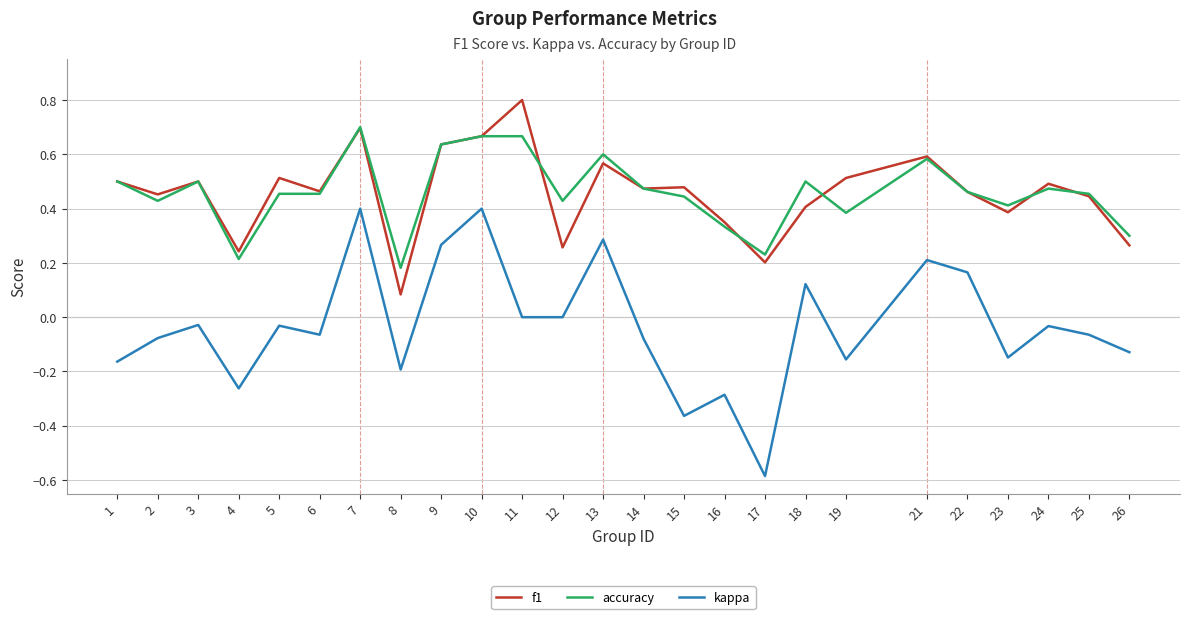

Between 9 and 12, which series saw the biggest shift?

f1